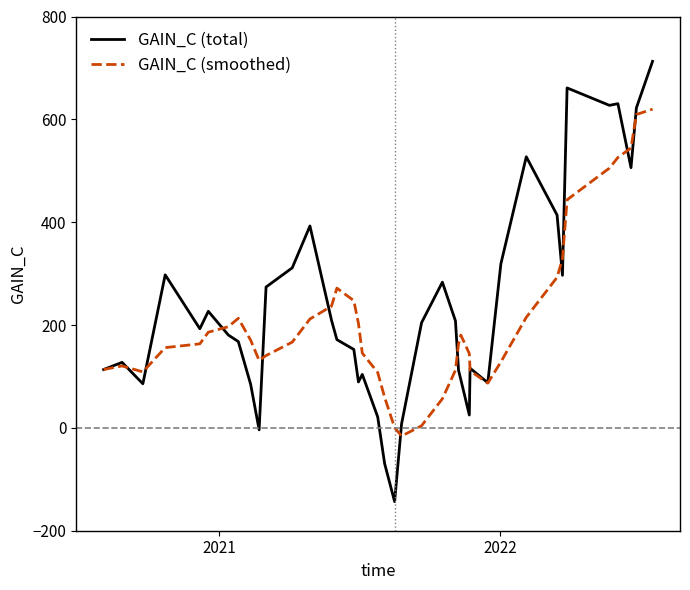

What is the minimum value shown in the chart?

-143.4